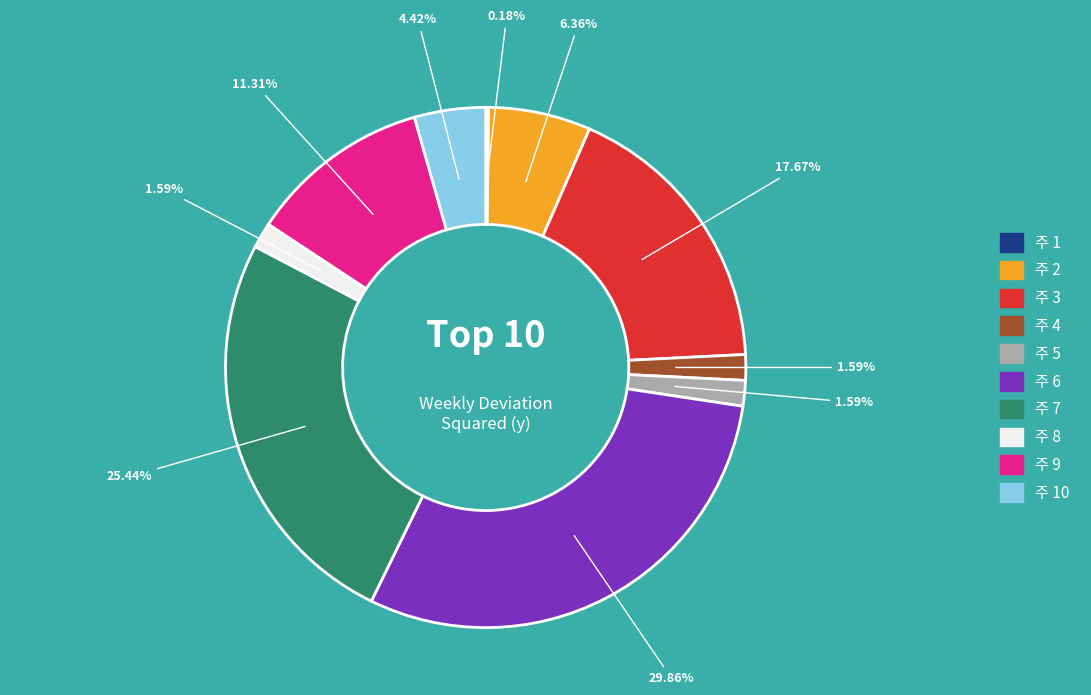

Does any single category account for the majority?

No